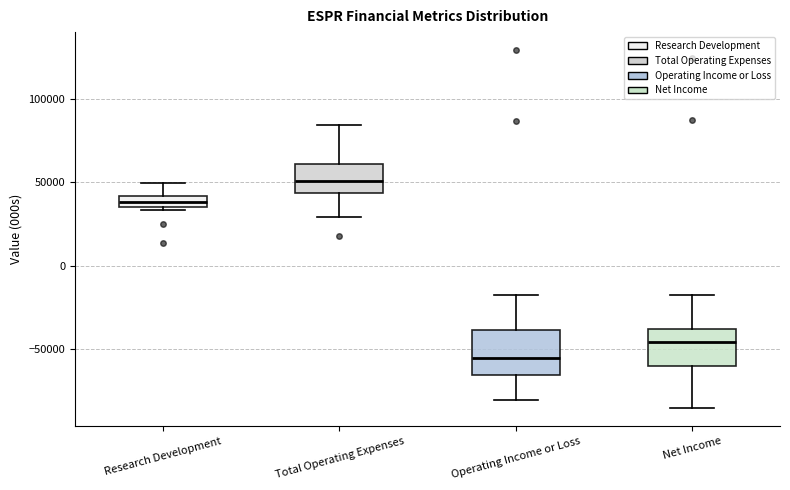

Where does the median line of the box for Operating Income or Loss sit on the y-axis? The values are not printed on the chart, so give them approximately, as read against the axis.

-55000